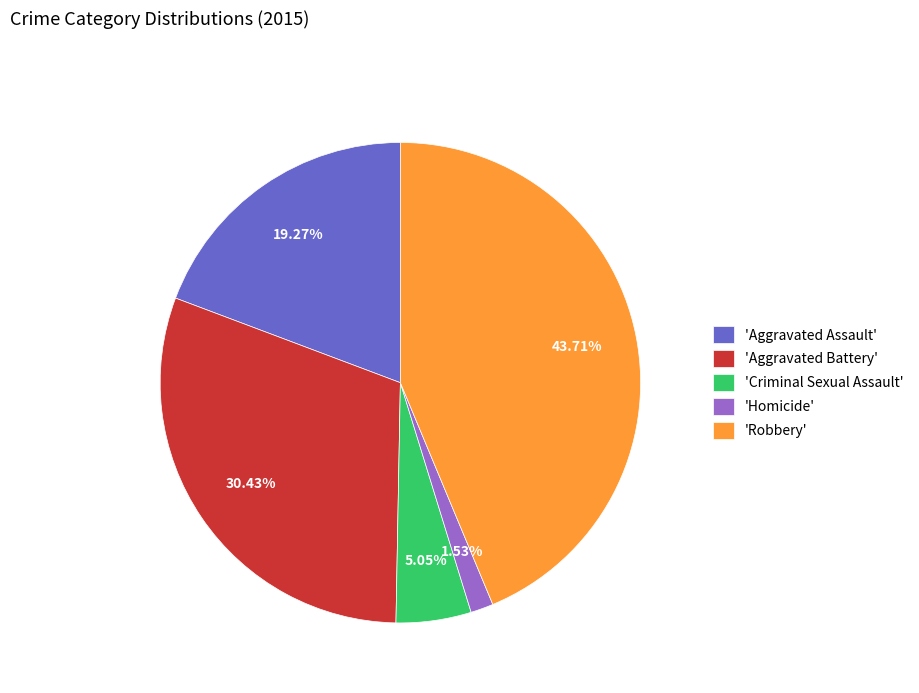

Which category has the smallest portion of the pie?

'Homicide'